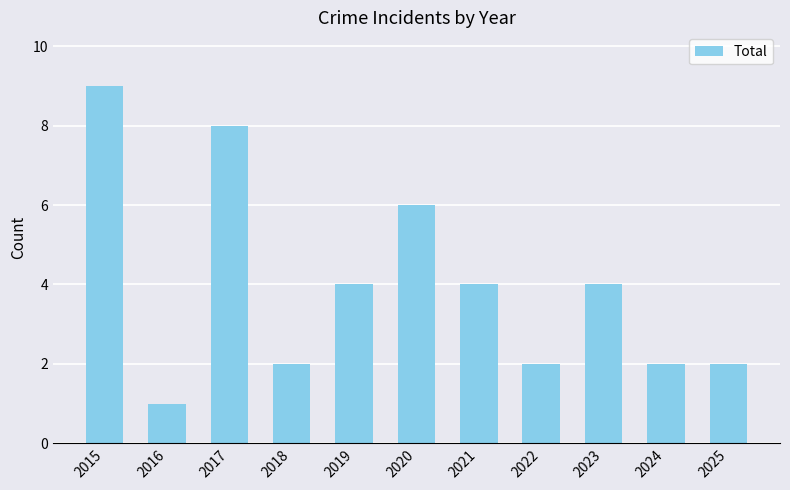

What is the smallest value displayed?

1